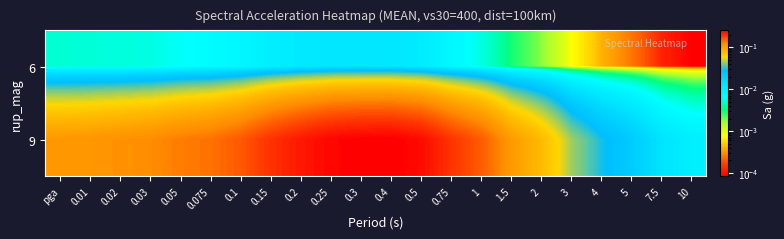

Reading left to right, transcribe all the data shown in this chart.

6: pga=0.0	0.01=0.0	0.02=0.0	0.03=0.0	0.05=0.0	0.075=0.0	0.1=0.0	0.15=0.0	0.2=0.0	0.25=0.0	0.3=0.0	0.4=0.0	0.5=0.0	0.75=0.0	1=0.0	1.5=0.0	2=0.0	3=0.0	4=0.0	5=0.0	7.5=0.0	10=0.0
9: pga=0.1	0.01=0.1	0.02=0.1	0.03=0.1	0.05=0.1	0.075=0.1	0.1=0.2	0.15=0.2	0.2=0.2	0.25=0.2	0.3=0.3	0.4=0.3	0.5=0.2	0.75=0.2	1=0.2	1.5=0.1	2=0.1	3=0.0	4=0.0	5=0.0	7.5=0.0	10=0.0